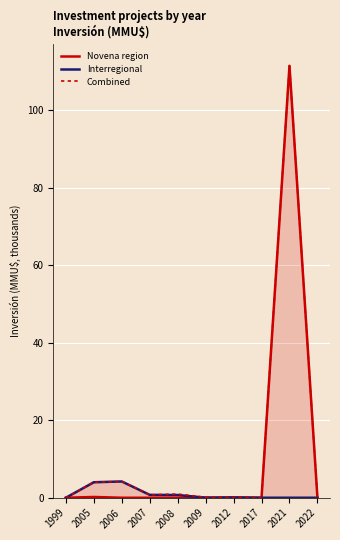

Is it true that Novena region equals 0.0 at 2008?

True